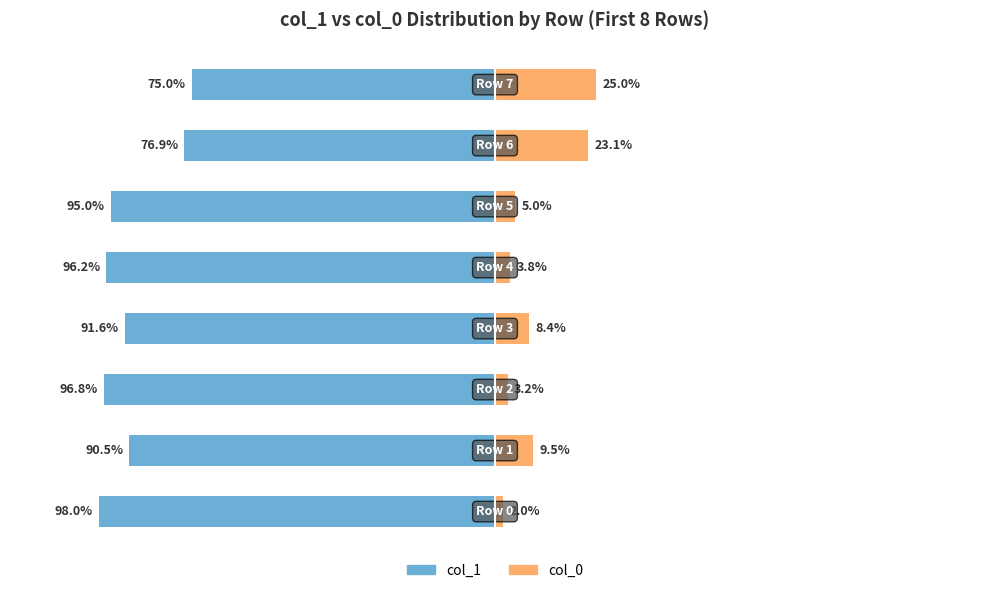

Which series changed the most between 5 and 6?

col_0